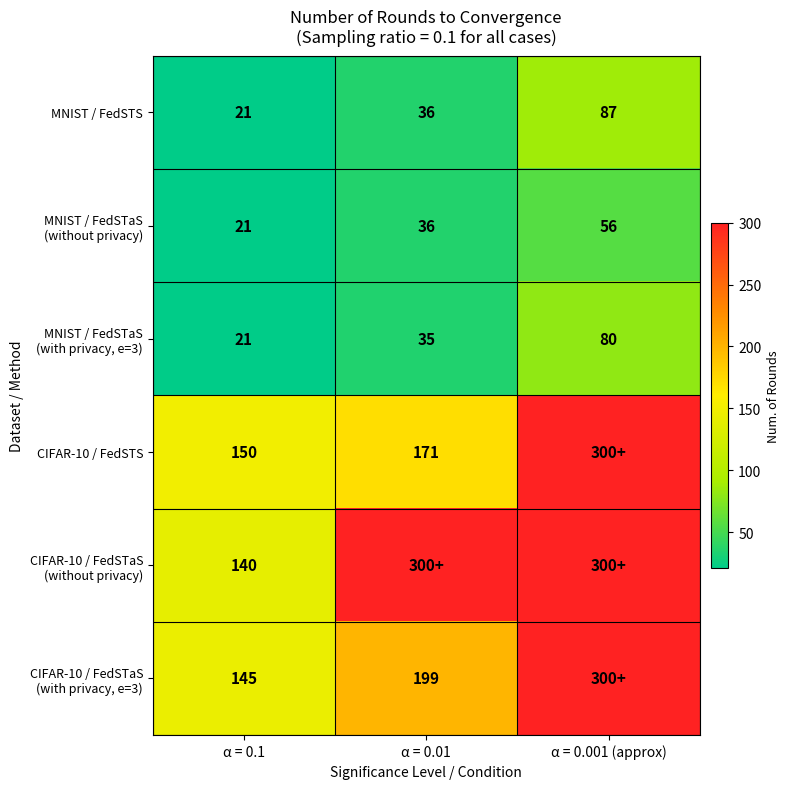

What is the difference between the highest and lowest values at α = 0.1?

129